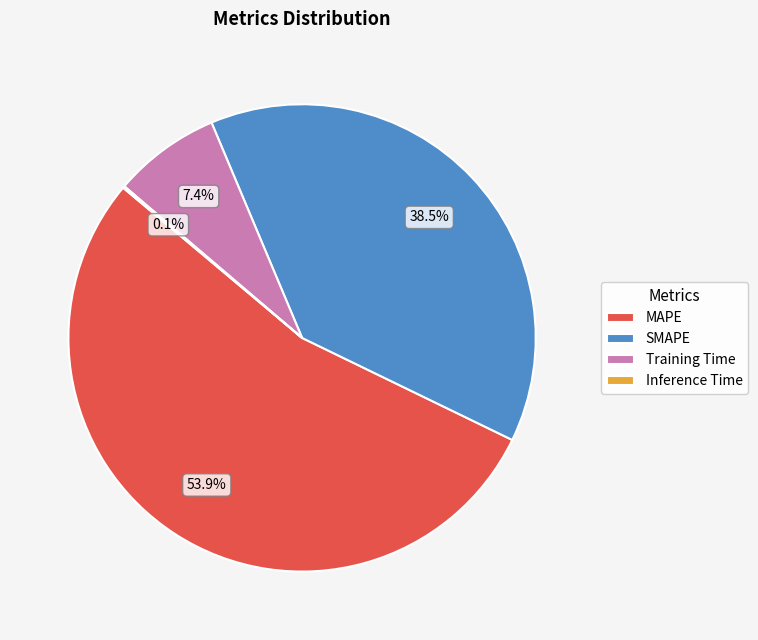

What is the majority slice?

MAPE